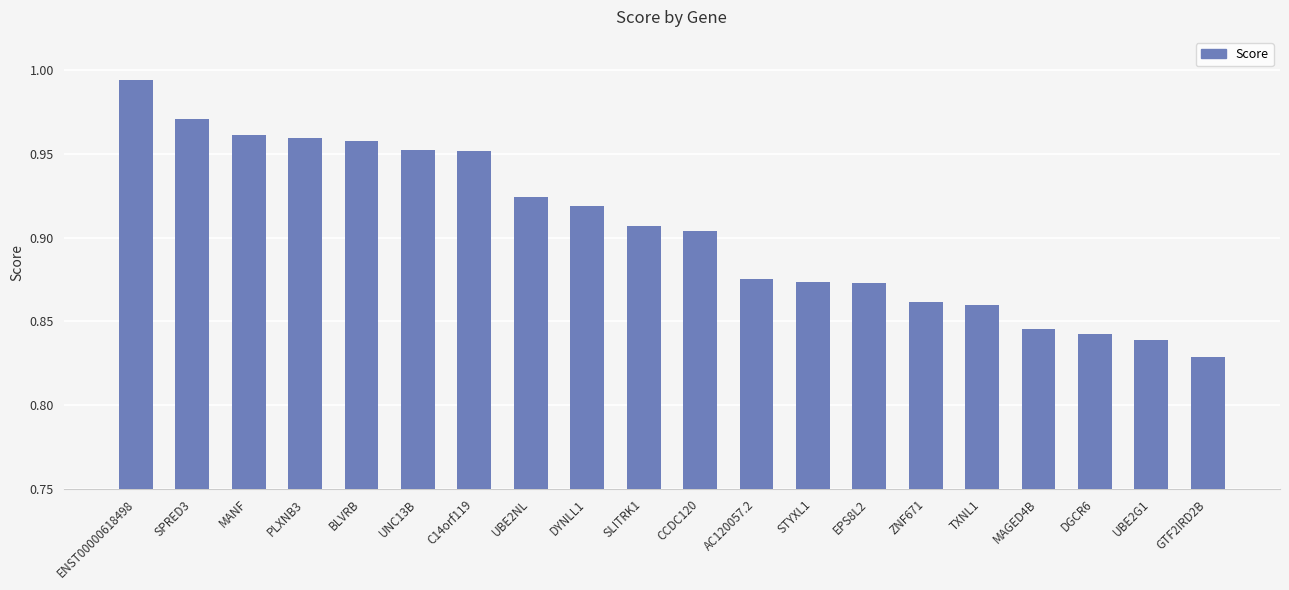

What position from the right is EPS8L2?

7